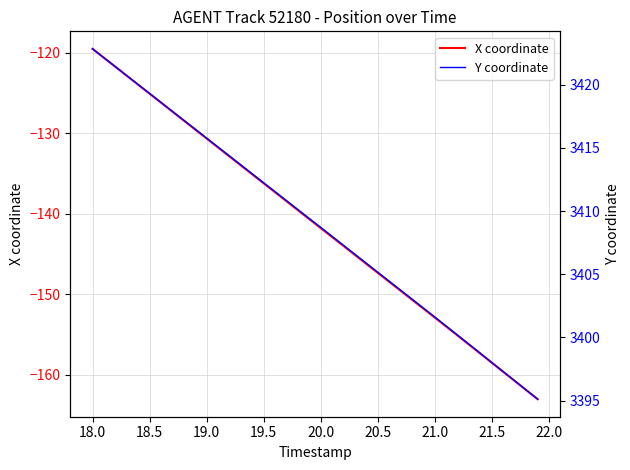

List the series in order of their overall mean, highest first.

Y coordinate, X coordinate